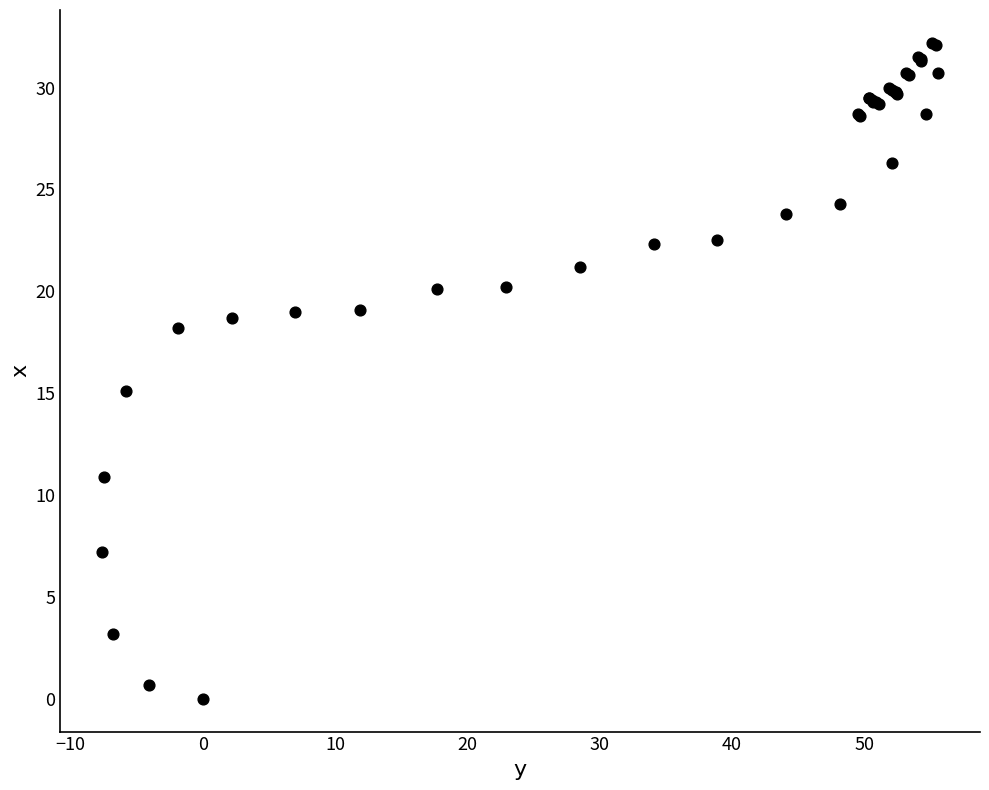

What Y value in the scatter plot is closest to 16?

15.1